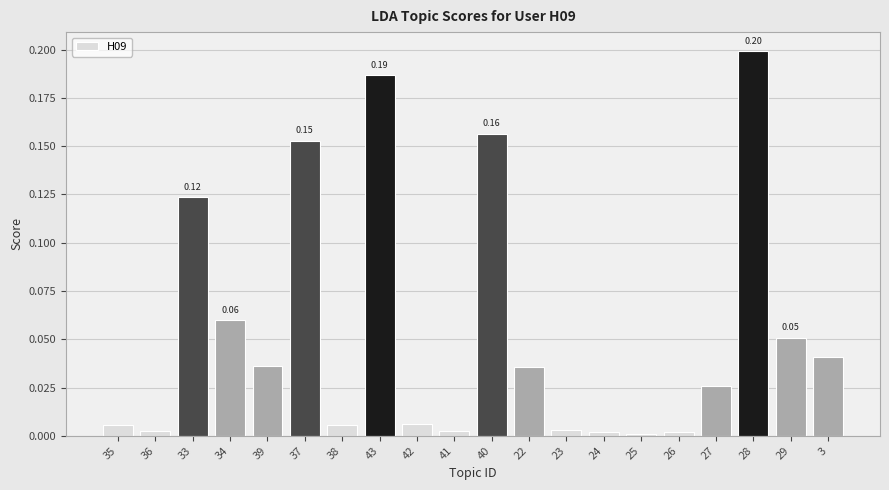

Between 29 and 35, which is larger?

29